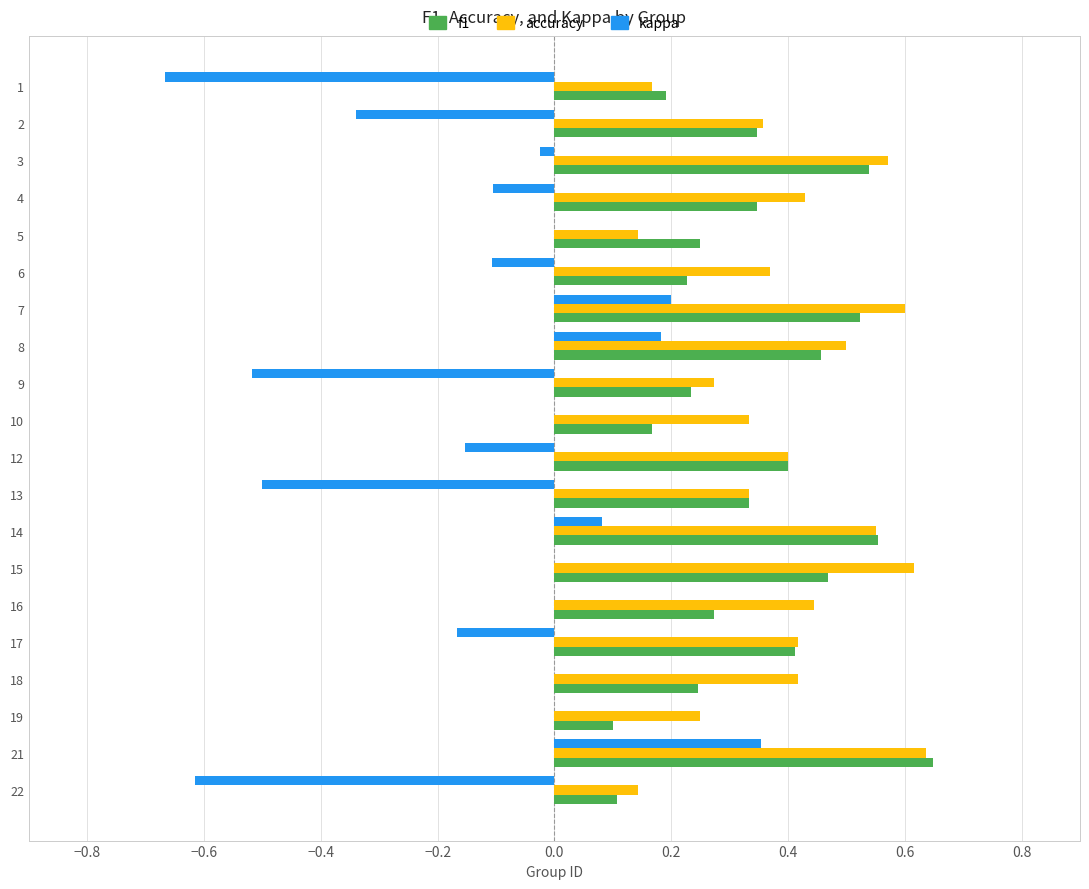

Is the value of kappa at 3 greater than the value of f1 at 18?

No